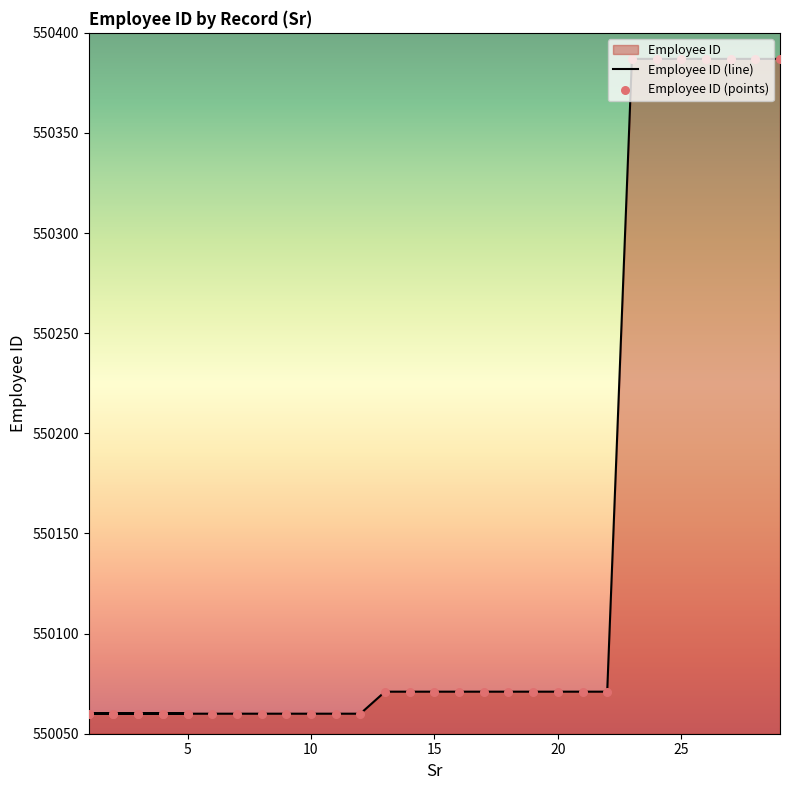

At how many categories does at least one series exceed 550312?

7